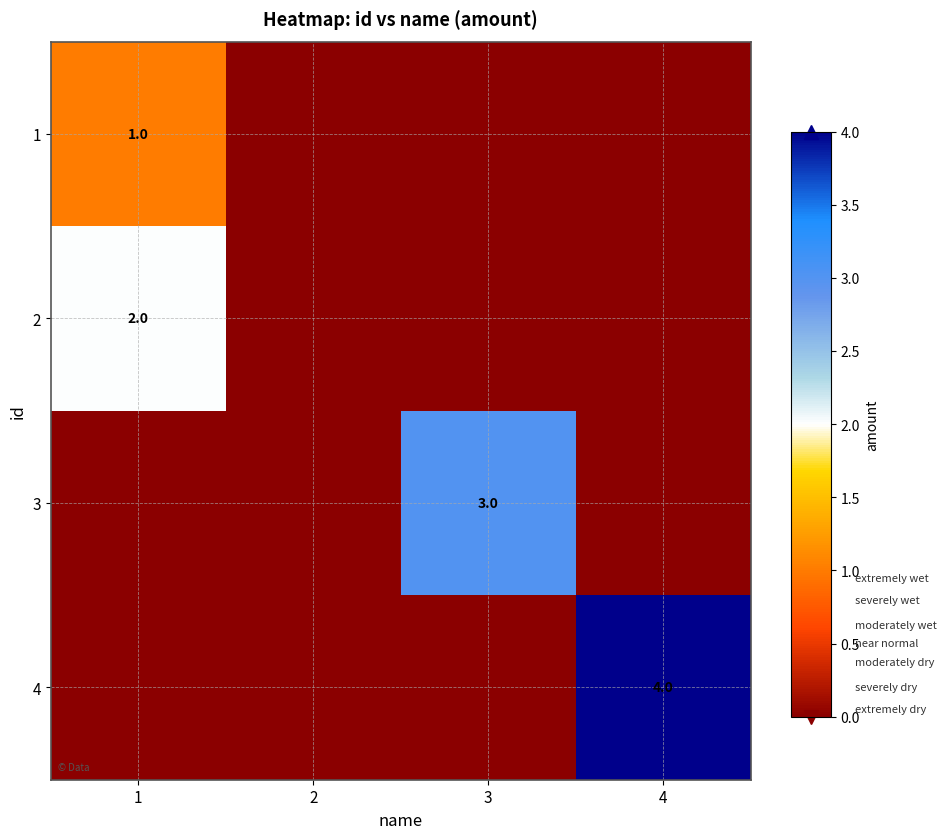

The 3 series shows 3 at 3. True or false?

True